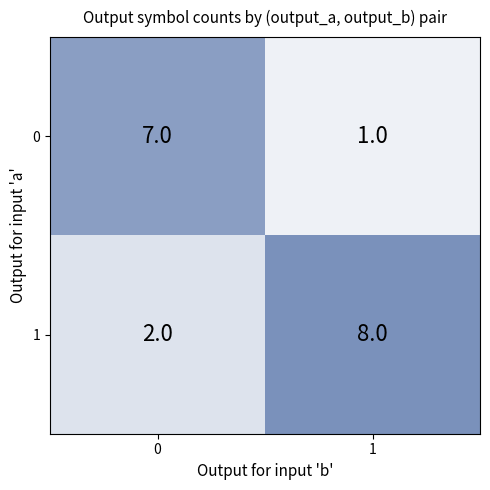

What is the maximum value for 1?

8